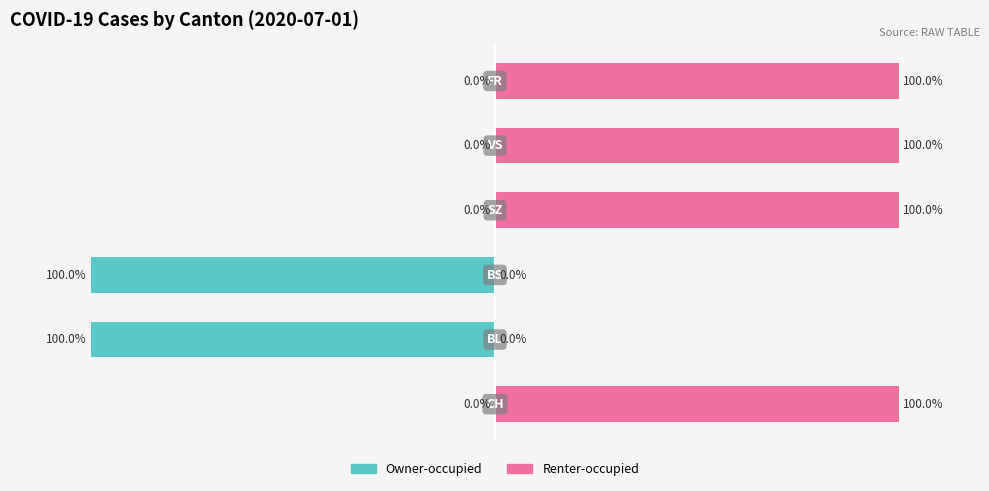

Rank the series by their average value, from lowest to highest.

Owner-occupied, Renter-occupied